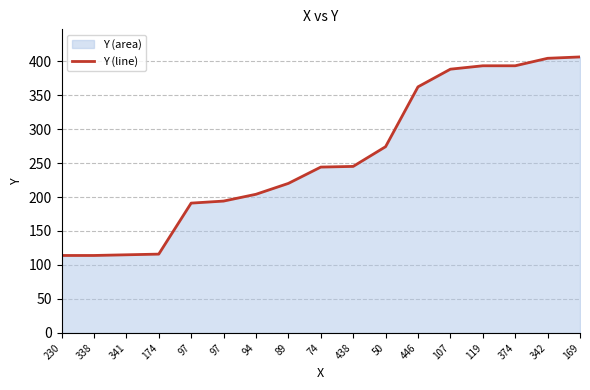

What is the sum of all values?

4377